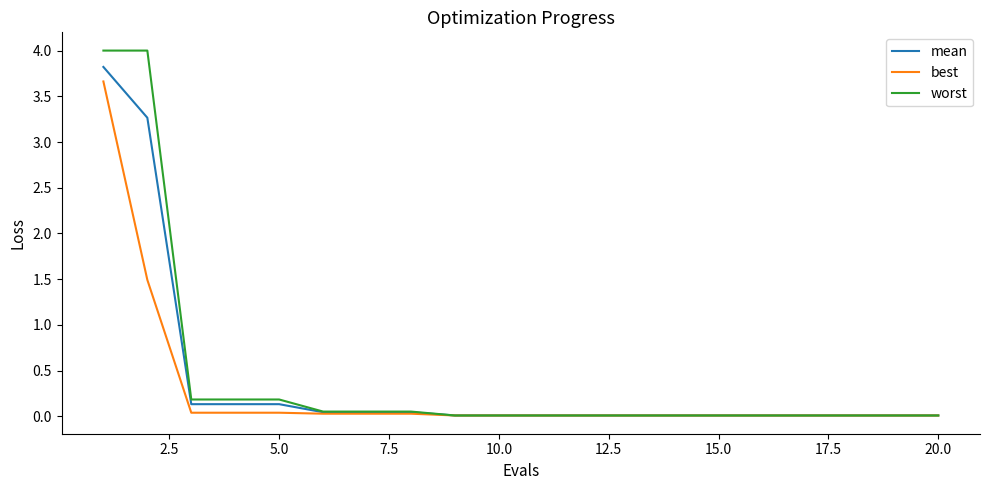

List the series in order of their overall mean, lowest first.

best, mean, worst